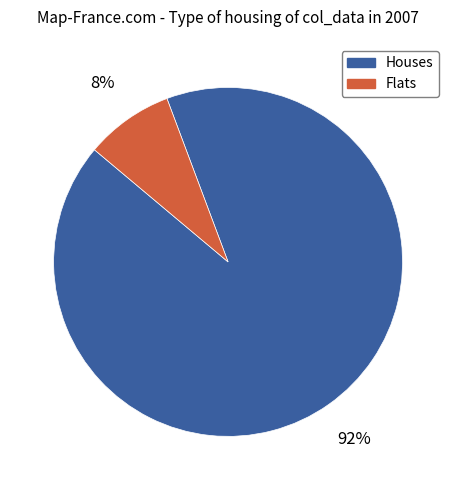

Count the number of slices in the pie.

2